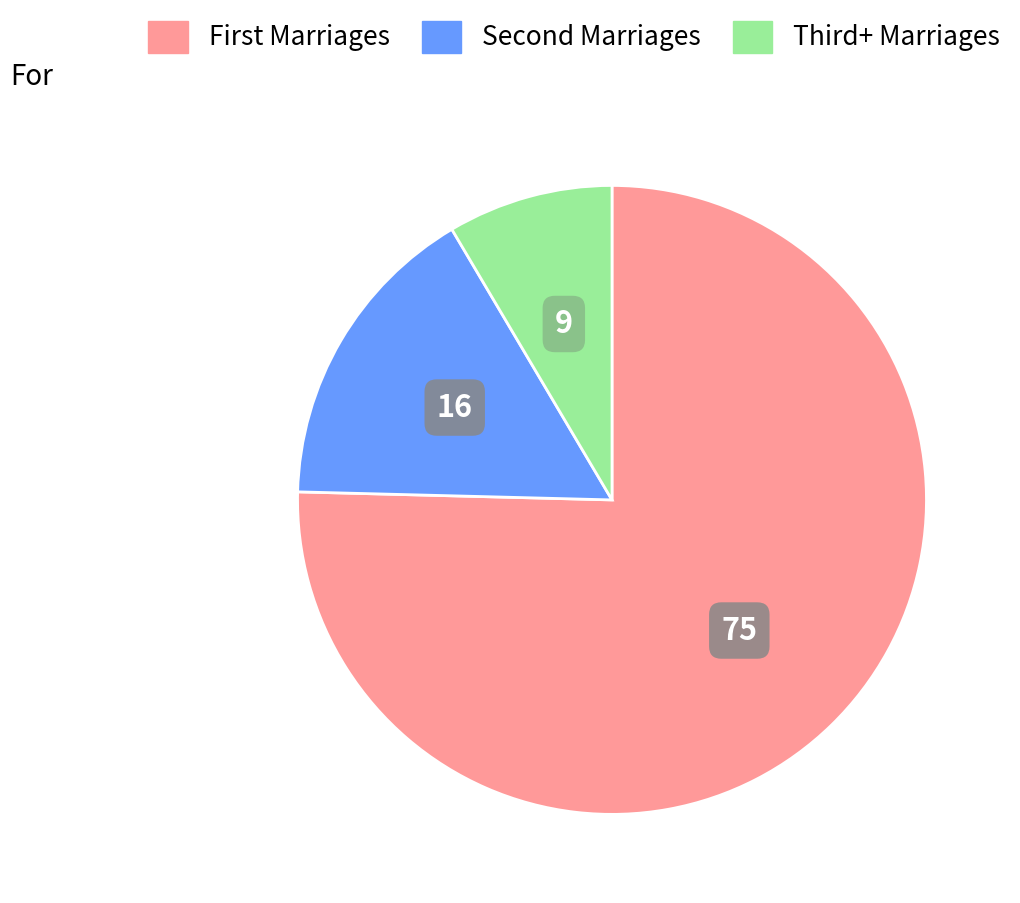

Is there a majority slice in this chart?

Yes